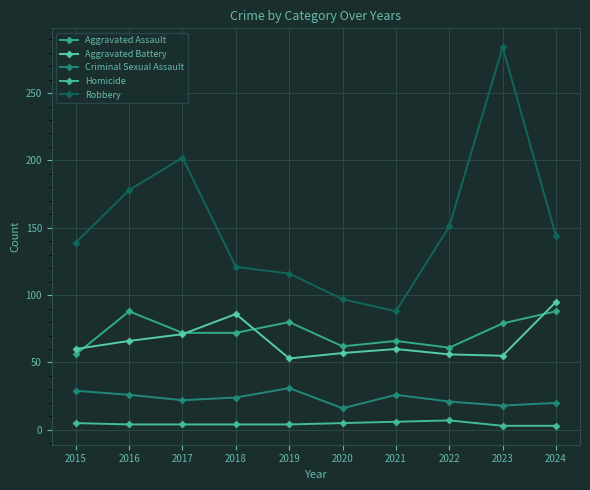

What is the average value of the Homicide series?

4